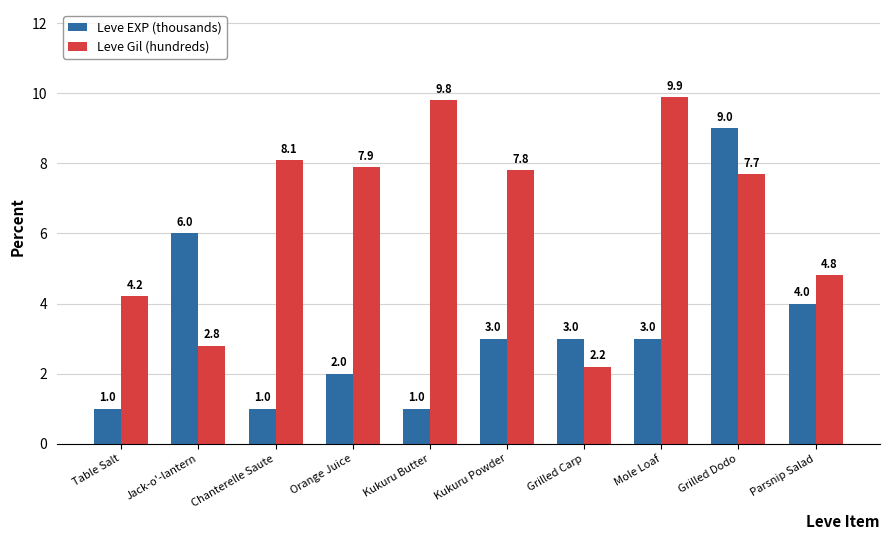

What is the minimum value shown in the chart?

1.0